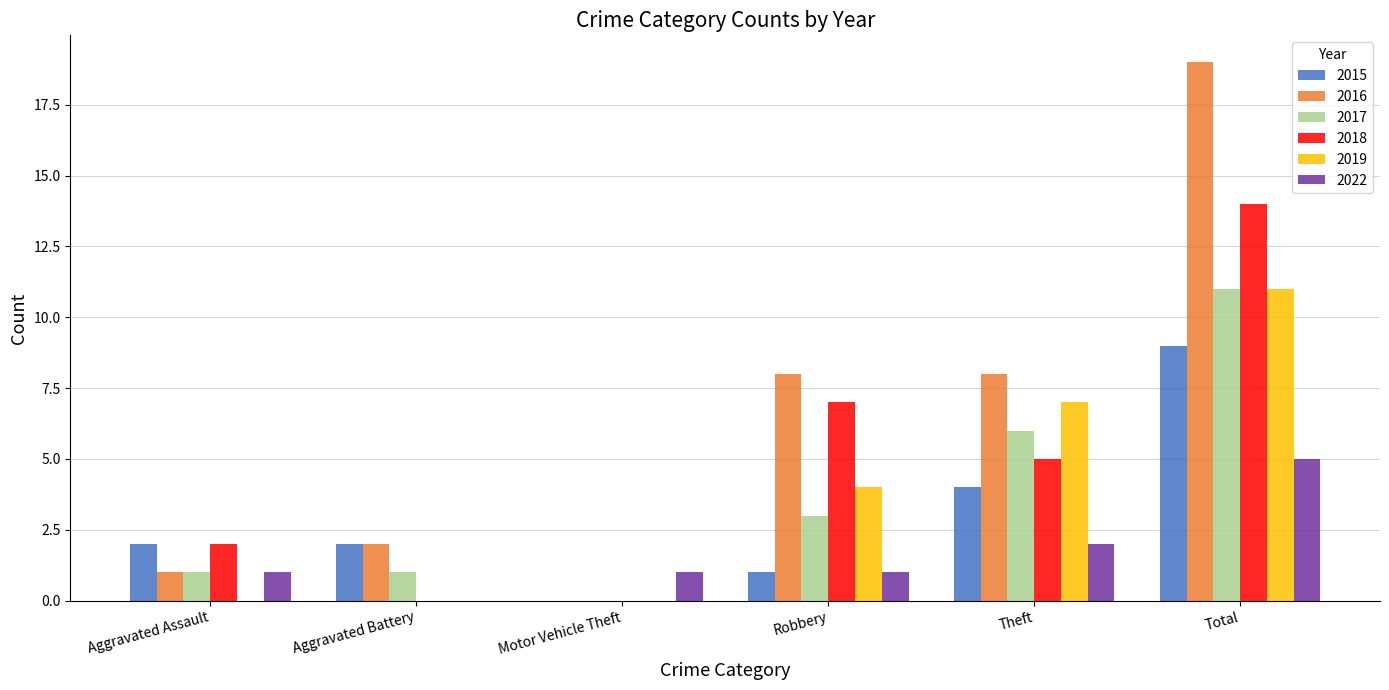

What value does the 2017 series have at Theft?

6